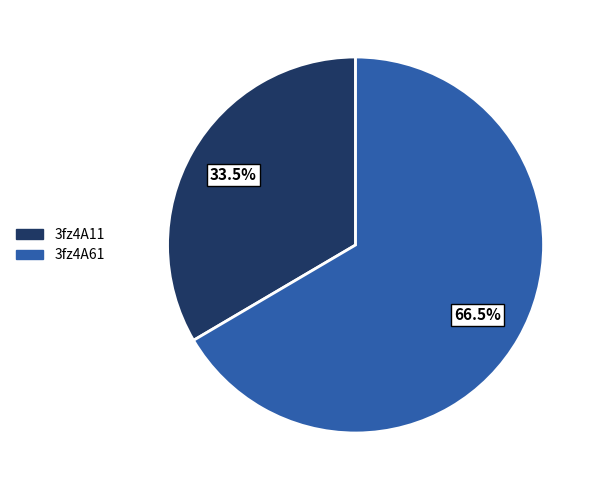

Which has a higher value, 3fz4A11 or 3fz4A61?

3fz4A61